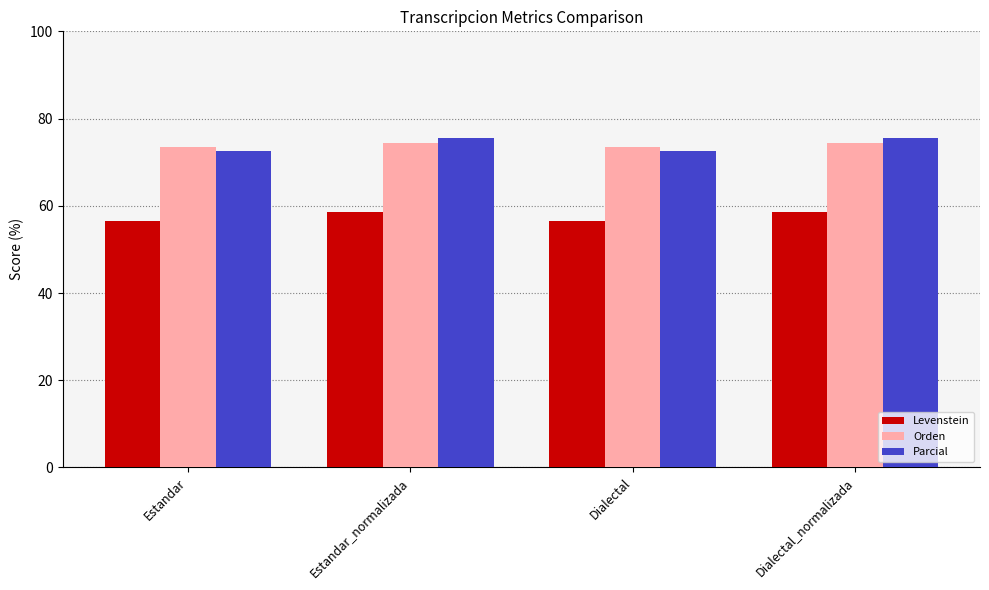

Which series changed the most between Estandar_normalizada and Dialectal?

Parcial